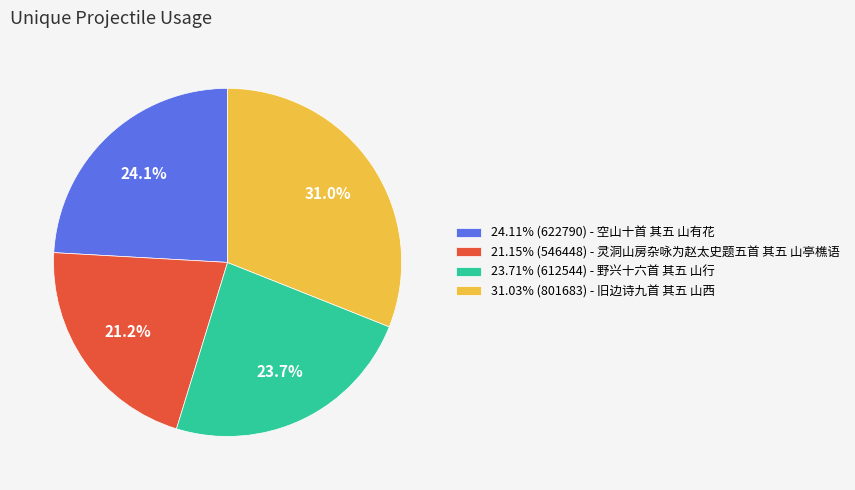

What is the total percentage of 23.71% (612544) - 野兴十六首 其五 山行 and 21.15% (546448) - 灵洞山房杂咏为赵太史题五首 其五 山亭樵语?

44.9%